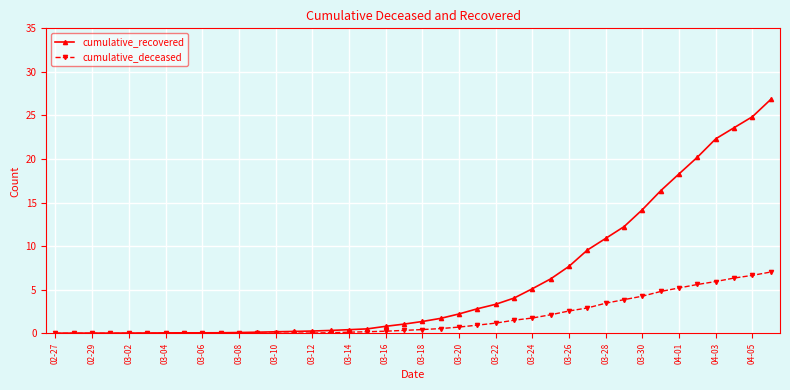

Rank the series by their maximum value, from lowest to highest.

cumulative_deceased, cumulative_recovered